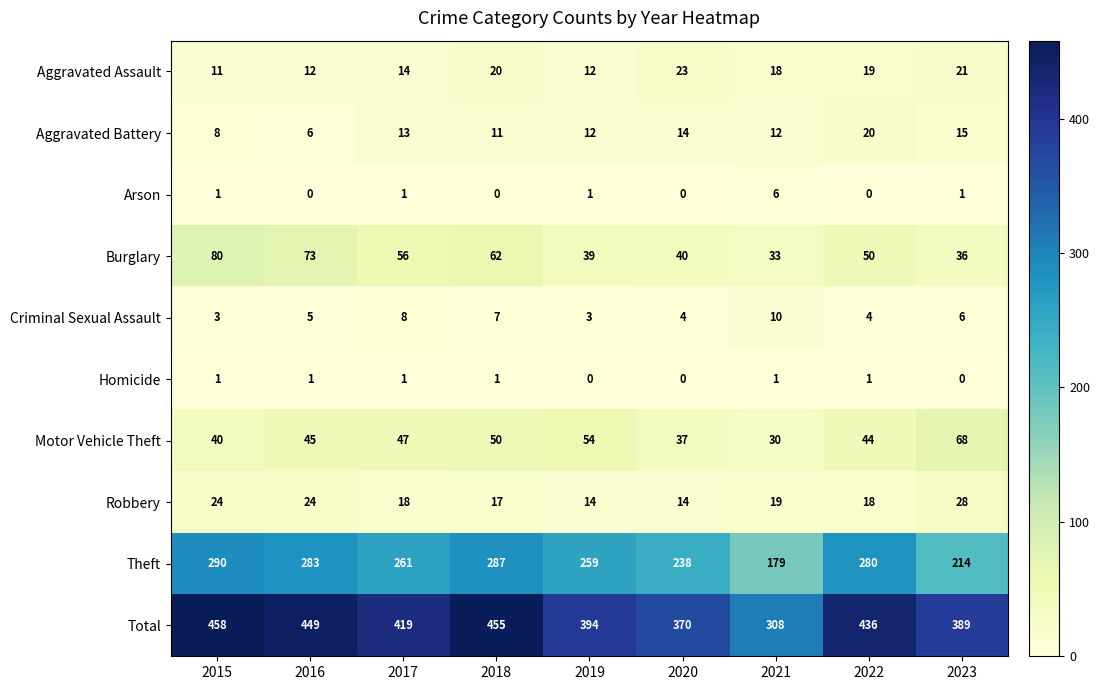

Count the Homicide values in the range 0 to 1.

9